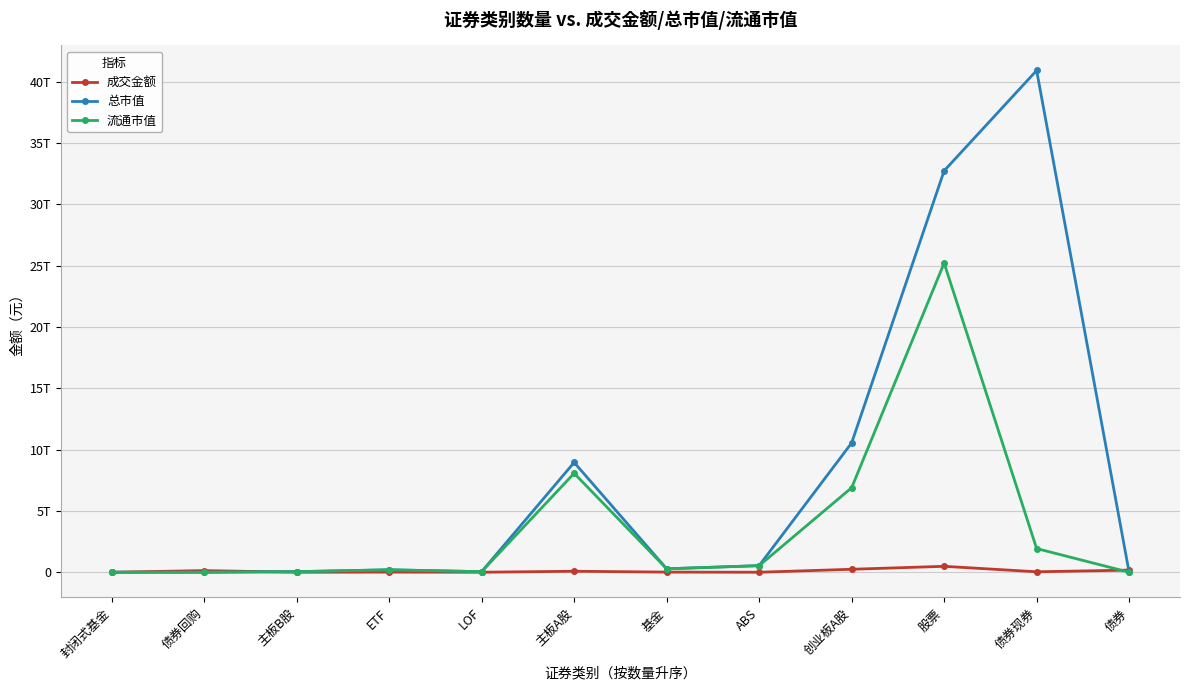

List the series in order of their peak value, lowest first.

成交金额, 流通市值, 总市值